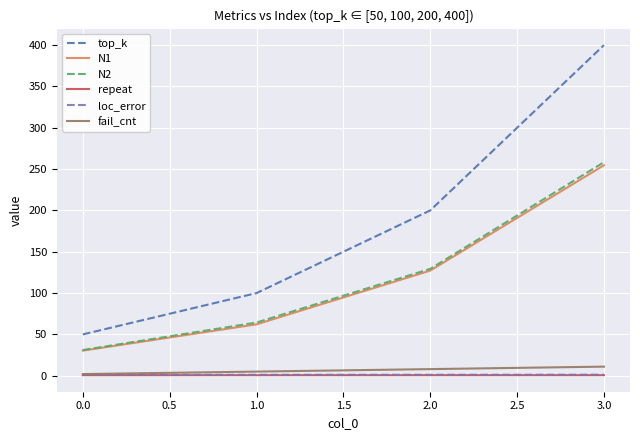

True or false: N1 has more than 1 points higher than both neighbors.

False